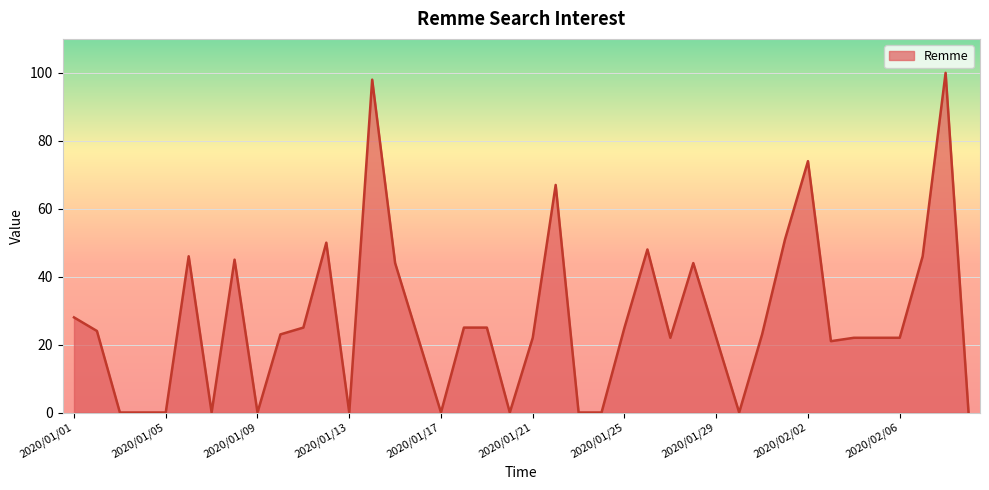

Reading left to right, what are all the values shown in this chart?

28	24	0	0	0	46	0	45	0	23	25	50	0	98	44	22	0	25	25	0	22	67	0	0	25	48	22	44	22	0	23	51	74	21	22	22	22	46	100	0